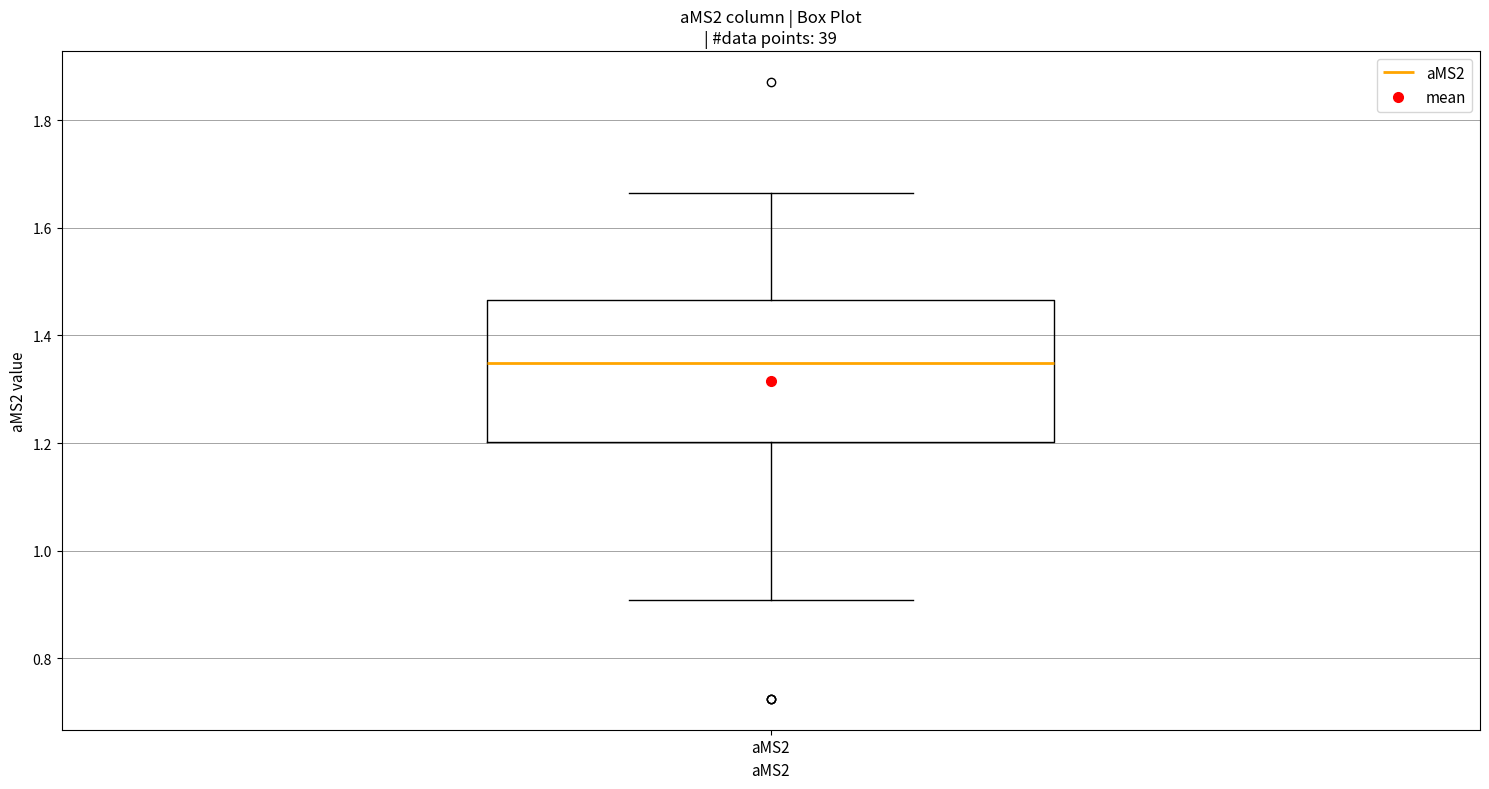

Read this box plot against the y-axis: the position of the median line, the range covered by the box, and the ends of both whiskers. The values are not printed on the chart, so give them approximately, as read against the axis.

median 1.34, box 1.20 to 1.46, whiskers 0.90 to 1.66